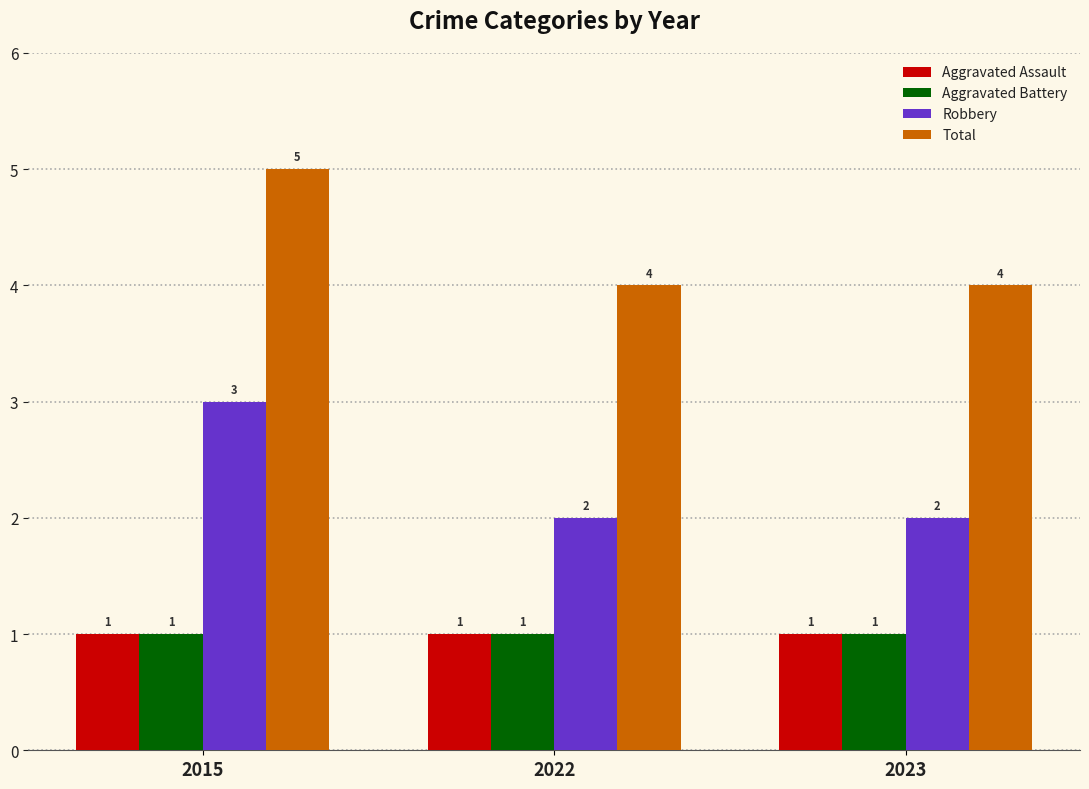

What is the spread (max minus min) of values at 2023?

3